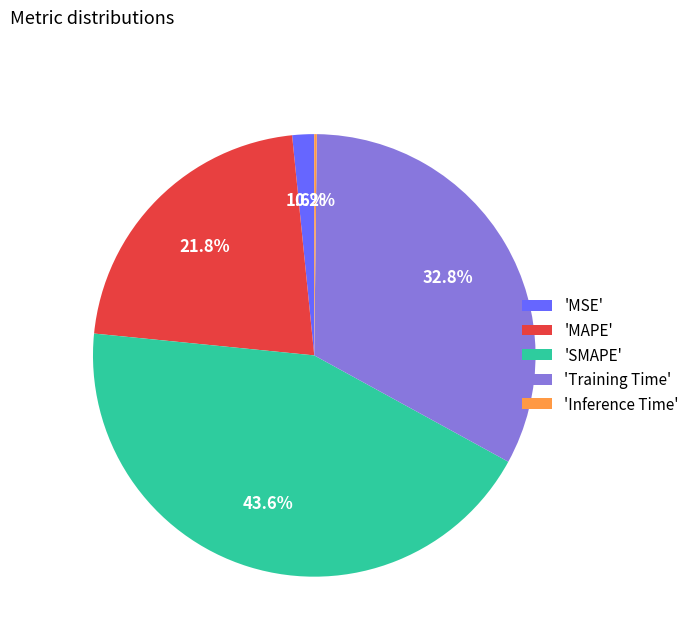

What is the total percentage of 'MSE' and 'SMAPE'?

45.2%